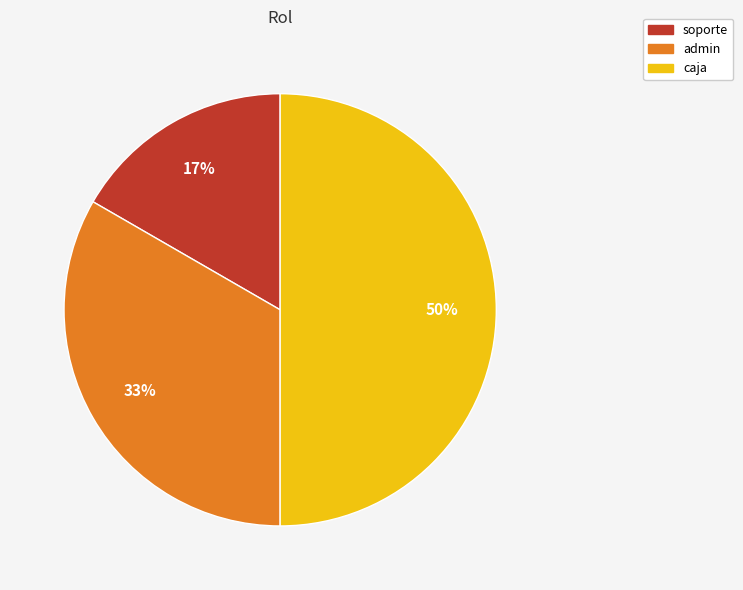

The soporte slice represents 17% of the pie. True or false?

True